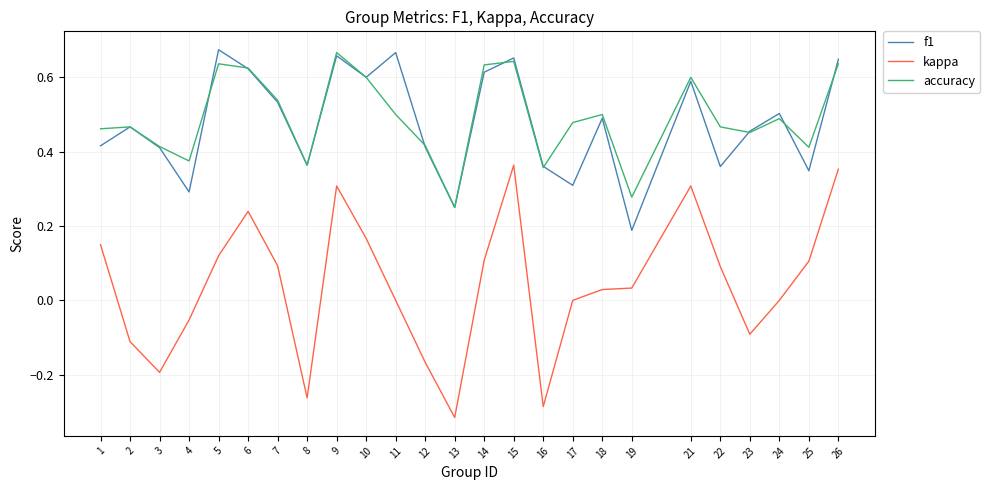

Which series has the widest spread of values?

kappa